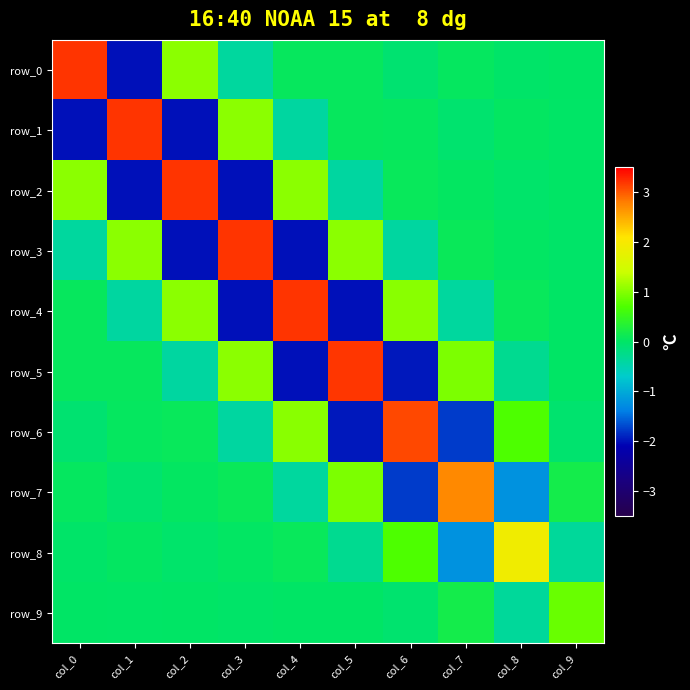

At which label is row_7 closest to 0?

col_2